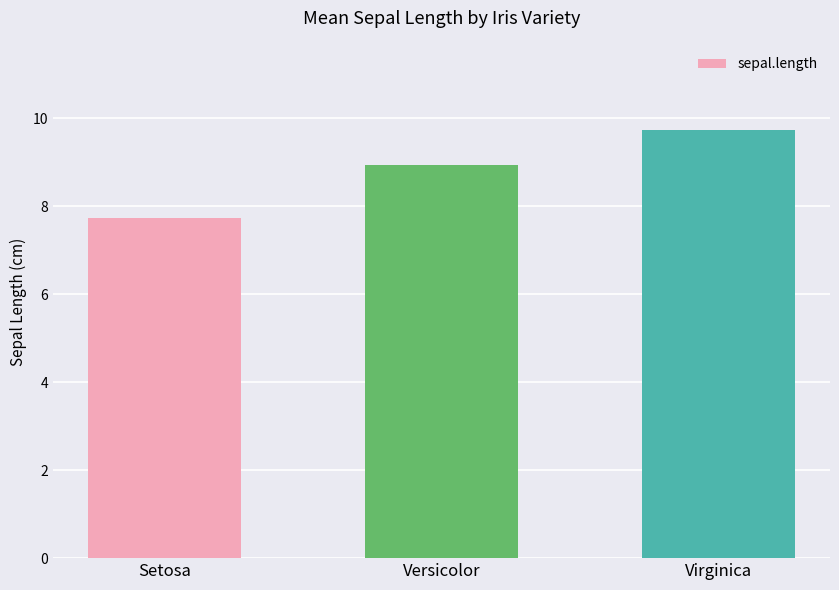

What is the difference between the values at Versicolor and Virginica?

0.8